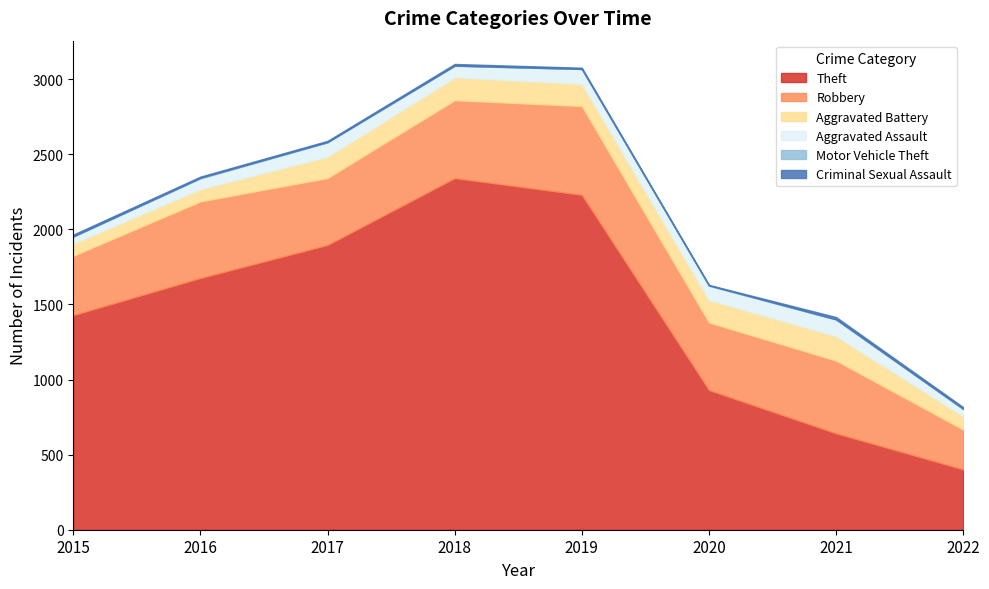

At which label does Criminal Sexual Assault reach its minimum?

2020